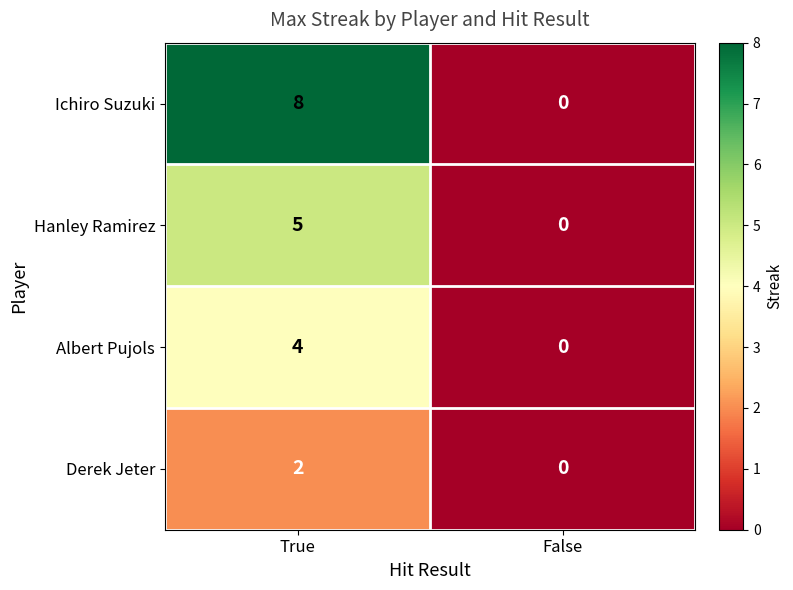

The value of Derek Jeter at True is 1. True or false?

False